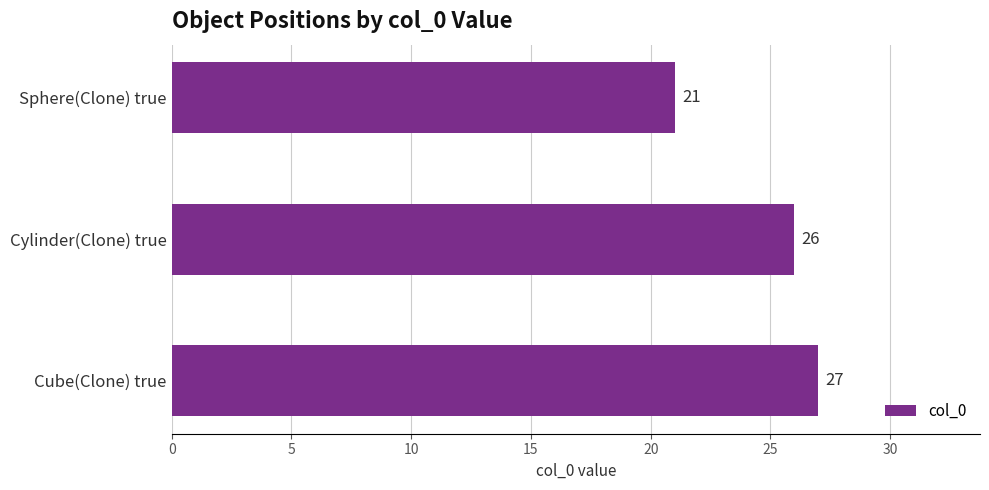

Rank the categories by value from highest to lowest.

Cube(Clone) true, Cylinder(Clone) true, Sphere(Clone) true